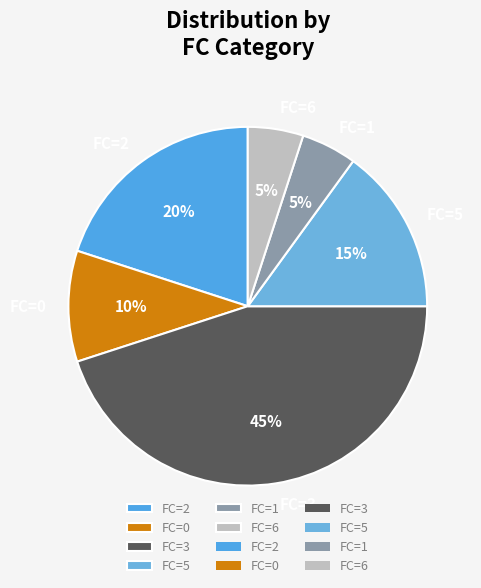

Which category has the biggest portion of the pie?

FC=3